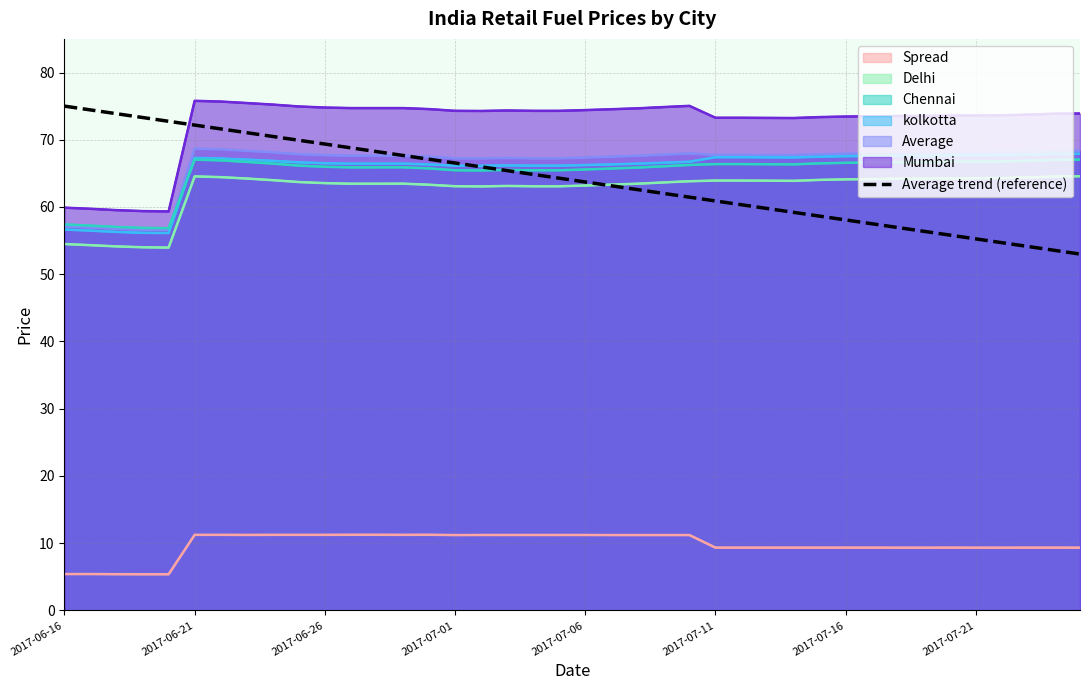

Which series has the widest spread of values?

Average trend (reference)